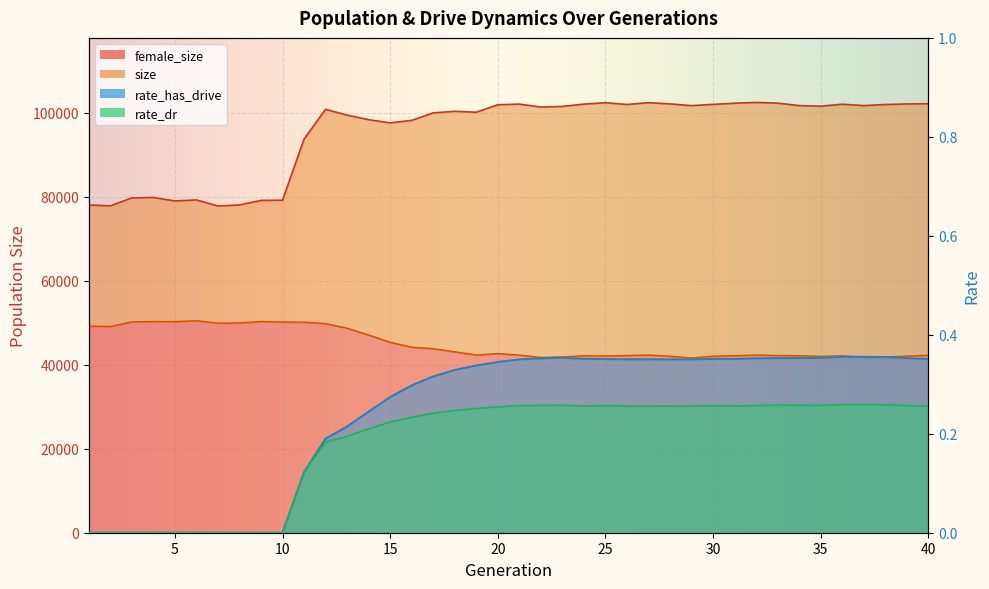

Rank the series by their maximum value, from highest to lowest.

size, female_size, rate_has_drive, rate_dr